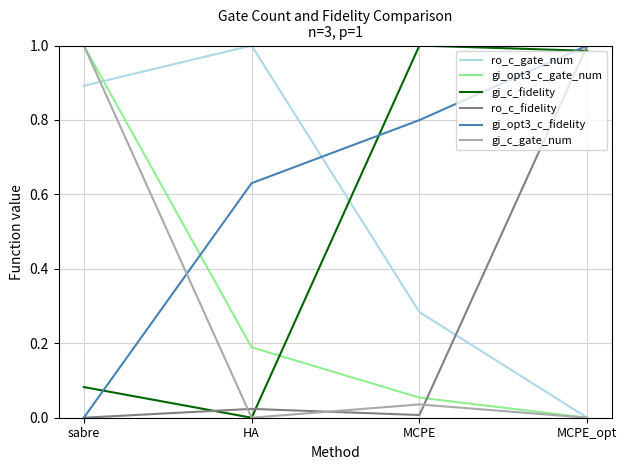

At which label does gi_c_fidelity reach its minimum?

HA